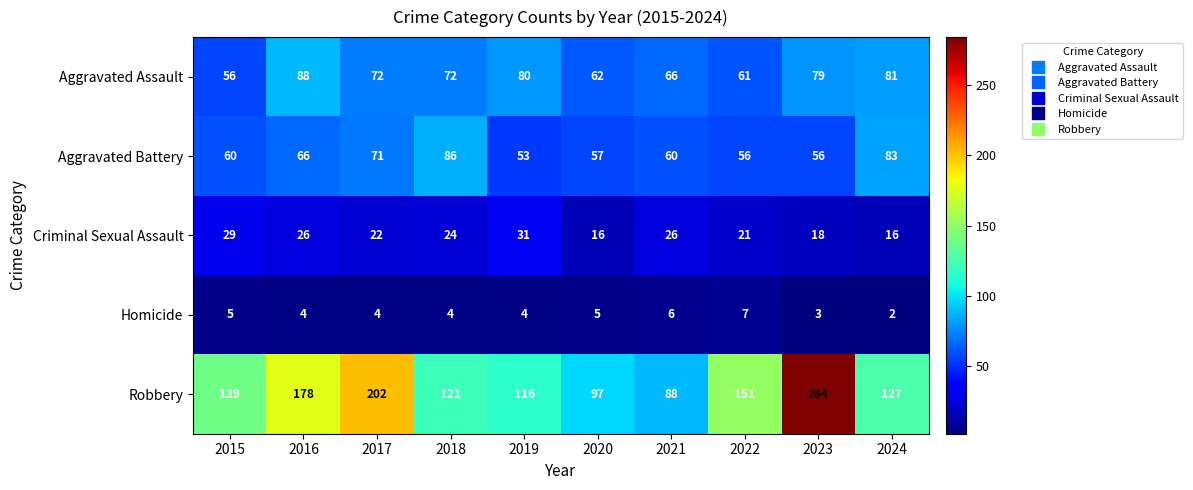

The value of Criminal Sexual Assault at 2022 is 21. True or false?

True